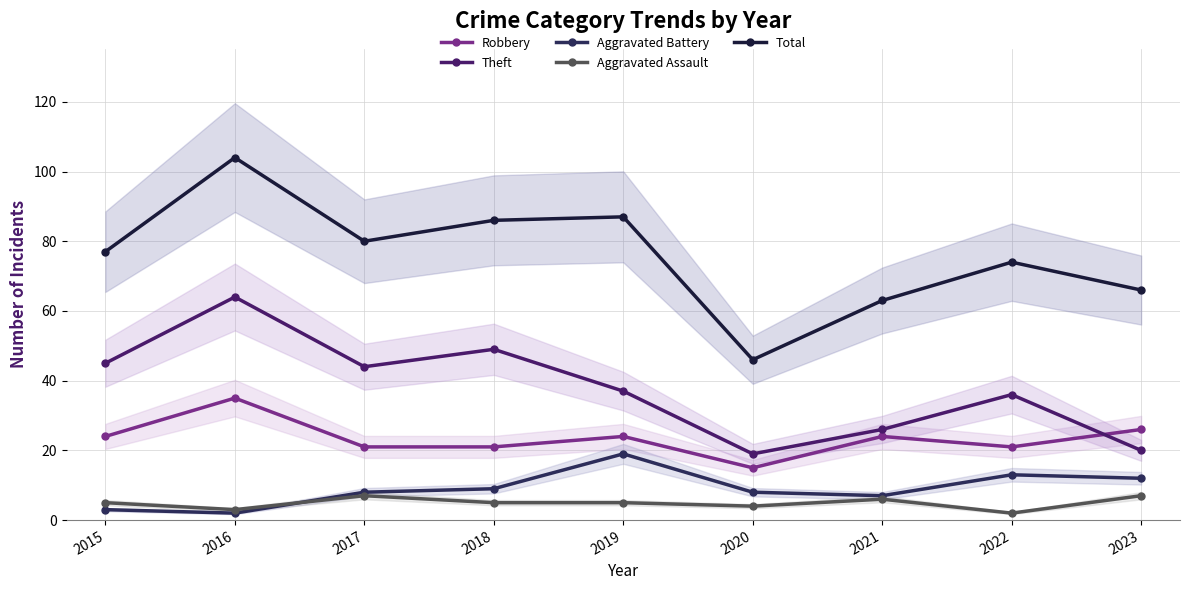

Is the value of Robbery at 2019 greater than the value of Theft at 2018?

No